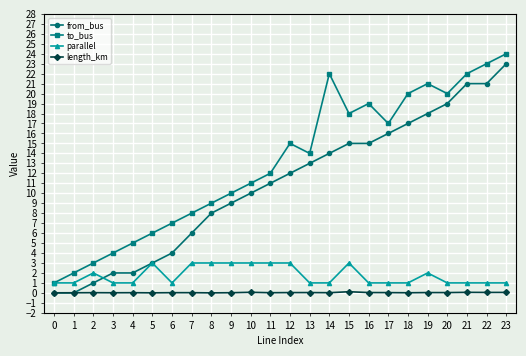

The length_km series shows 0.0 at 16. True or false?

True